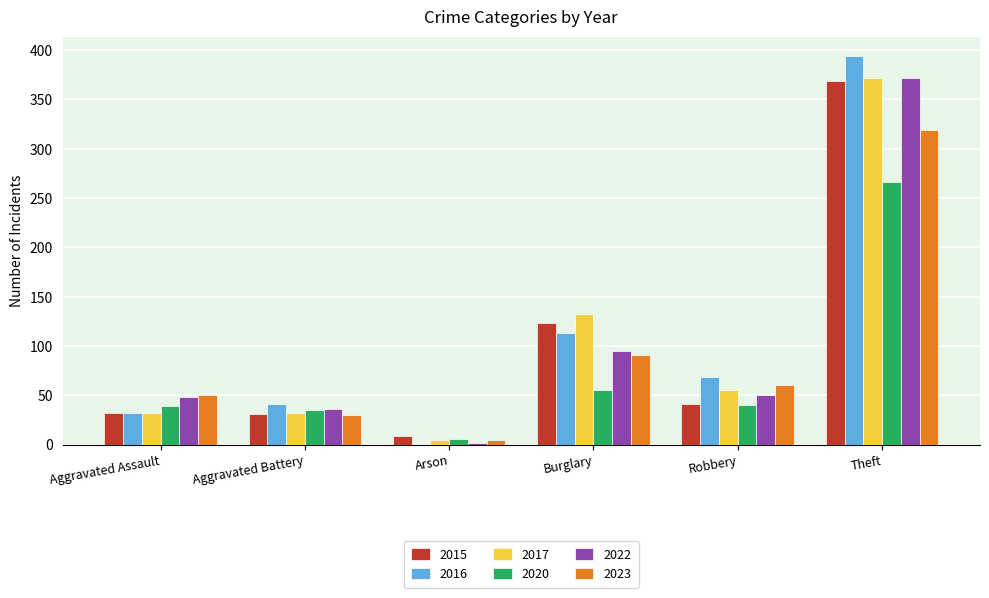

The value of 2017 at Burglary is 133. True or false?

True